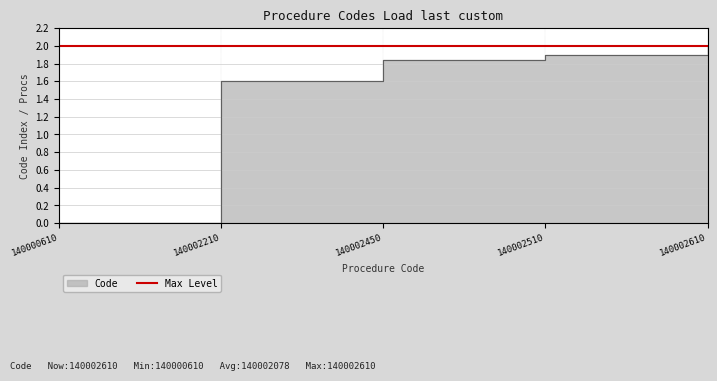

True or false: the data shows 3.2 at 140002510.

False